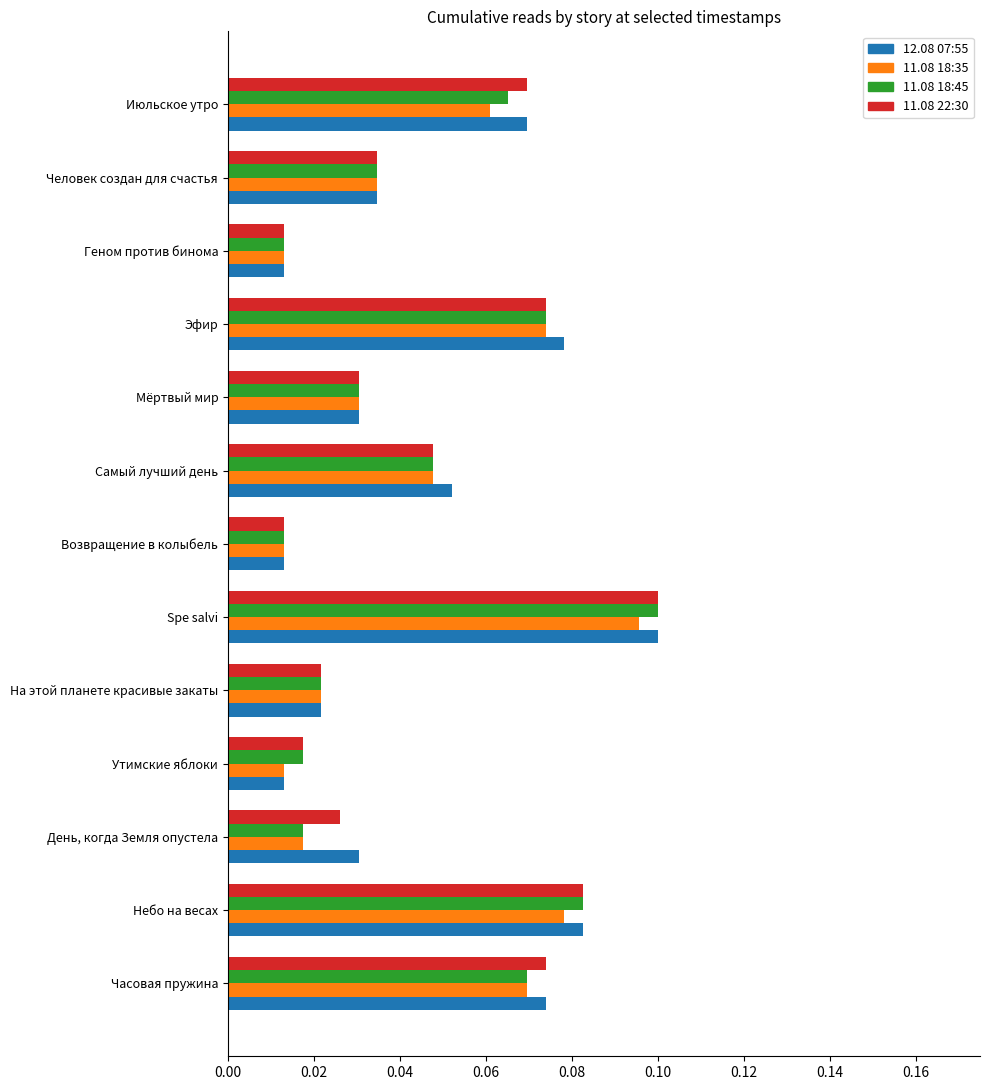

Which series changed the most between День, когда Земля опустела and Возвращение в колыбель?

12.08 07:55